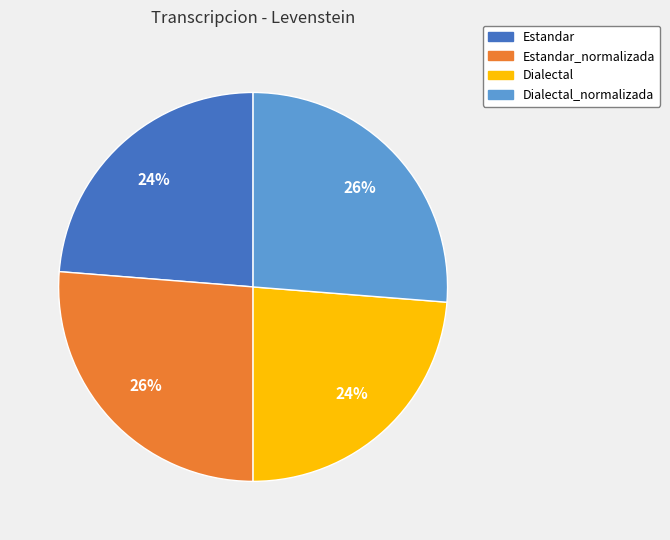

Is it true that Dialectal is 35% of the pie?

False